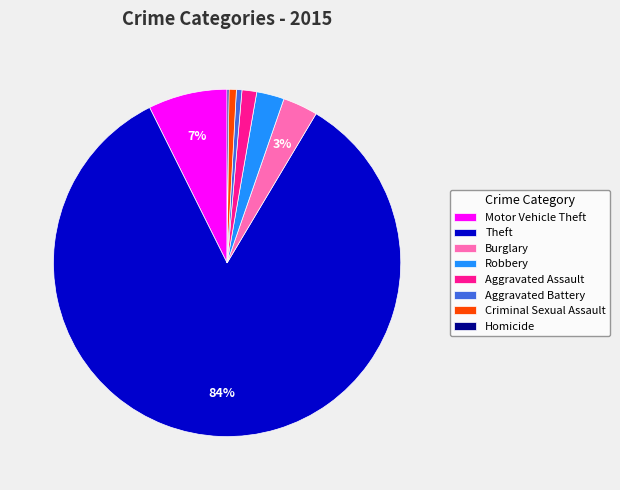

Between Motor Vehicle Theft and Robbery, which is larger?

Motor Vehicle Theft